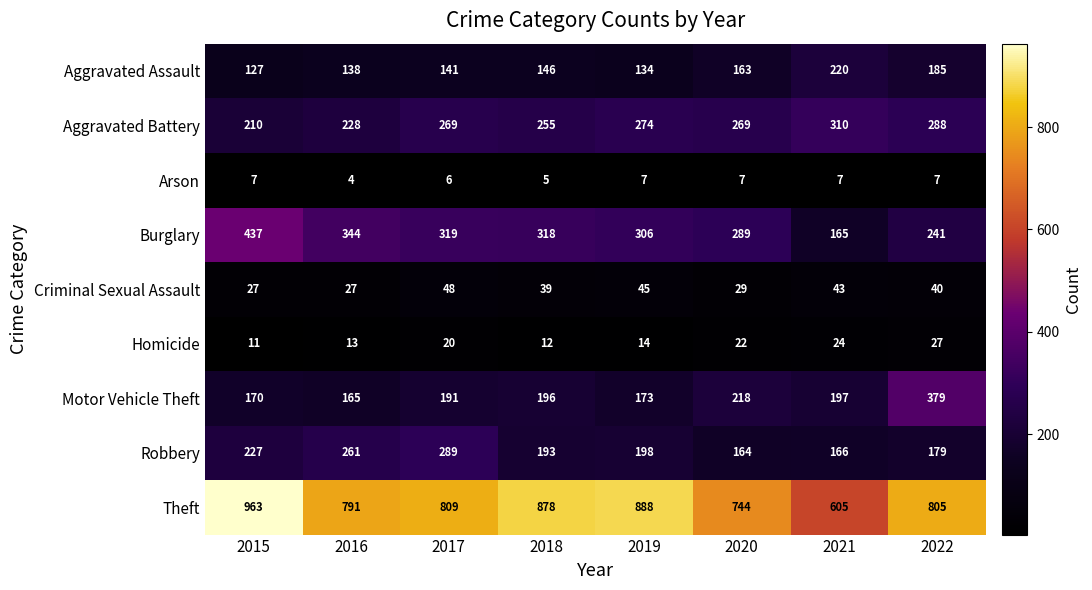

What is the sum of the Motor Vehicle Theft values at 2019 and 2016?

338